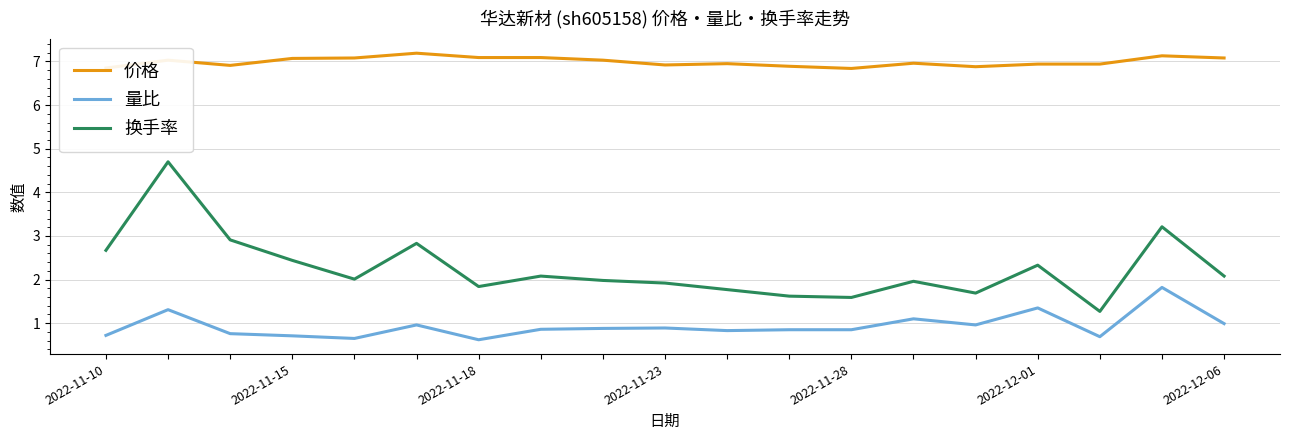

Which series has the largest range (max minus min)?

换手率